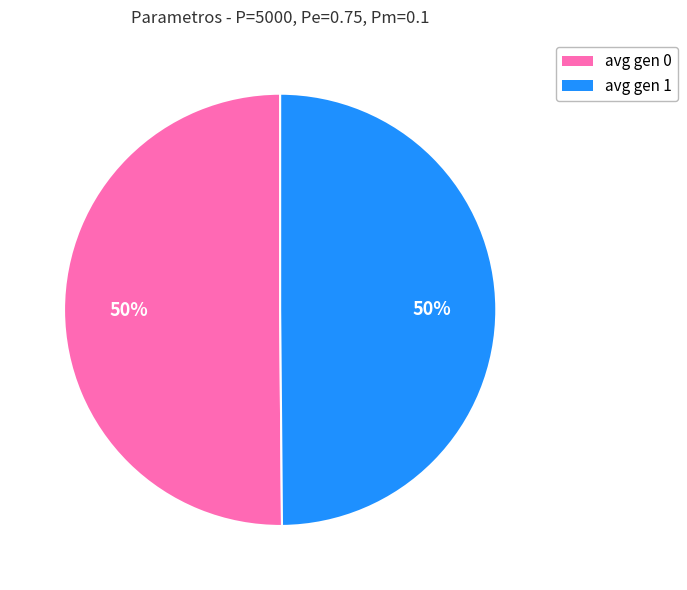

Approximately how many times larger is the value at avg gen 1 compared to avg gen 0?

1.0